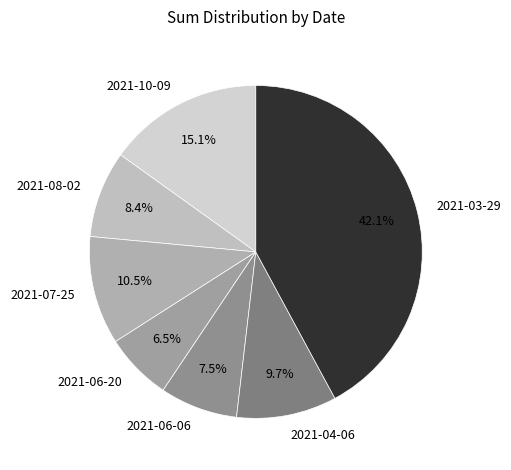

To the nearest percent, what is the combined percentage of 2021-06-20 and 2021-08-02?

15%